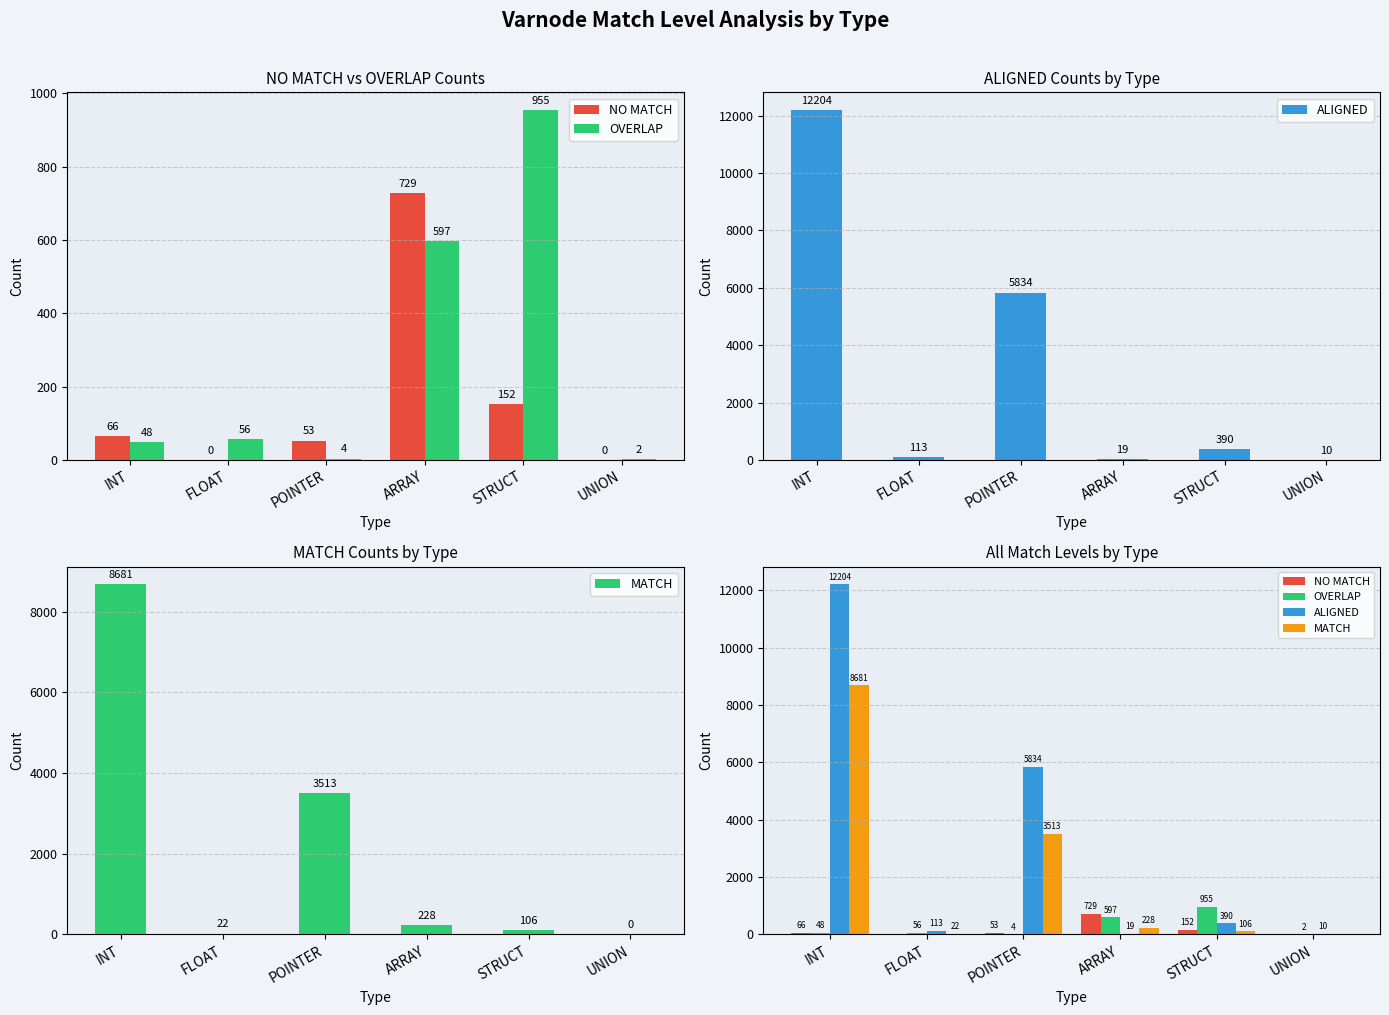

What is the label of the 5th bar from the right?

FLOAT